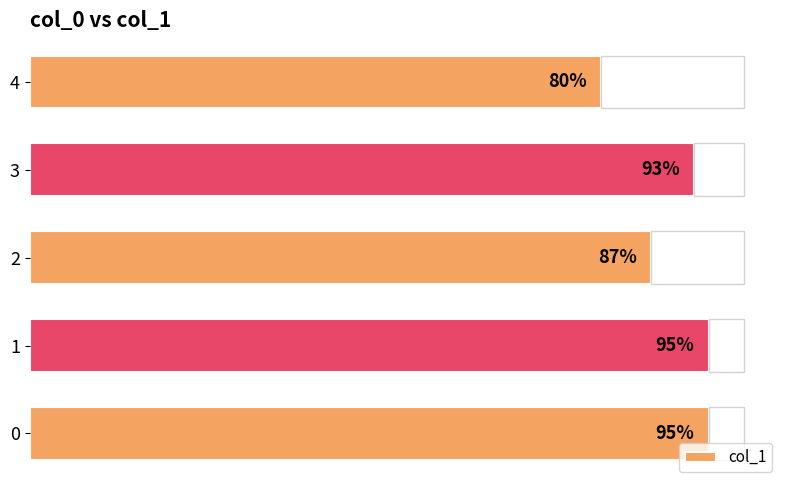

Does the chart contain stacked bars?

No